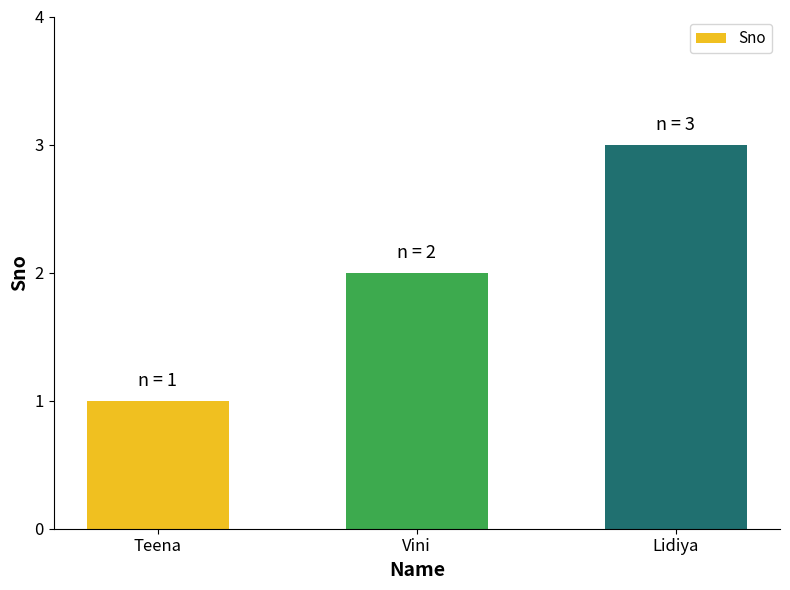

The chart shows a value of 3 at Lidiya. True or false?

True